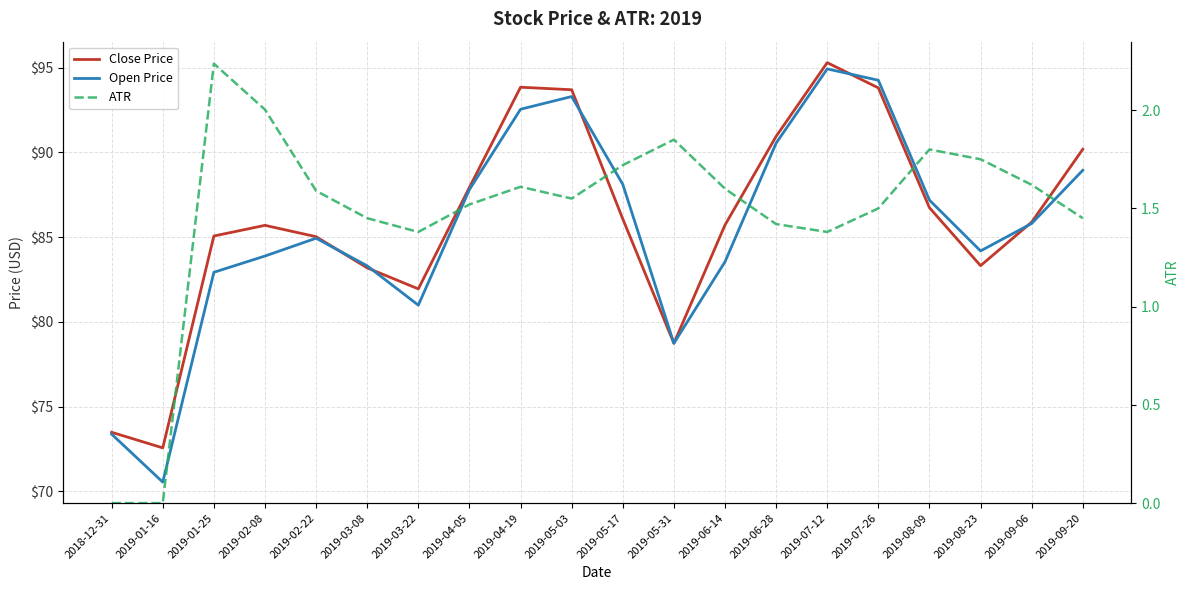

What is the label of the 20th point from the left?

2019-09-20